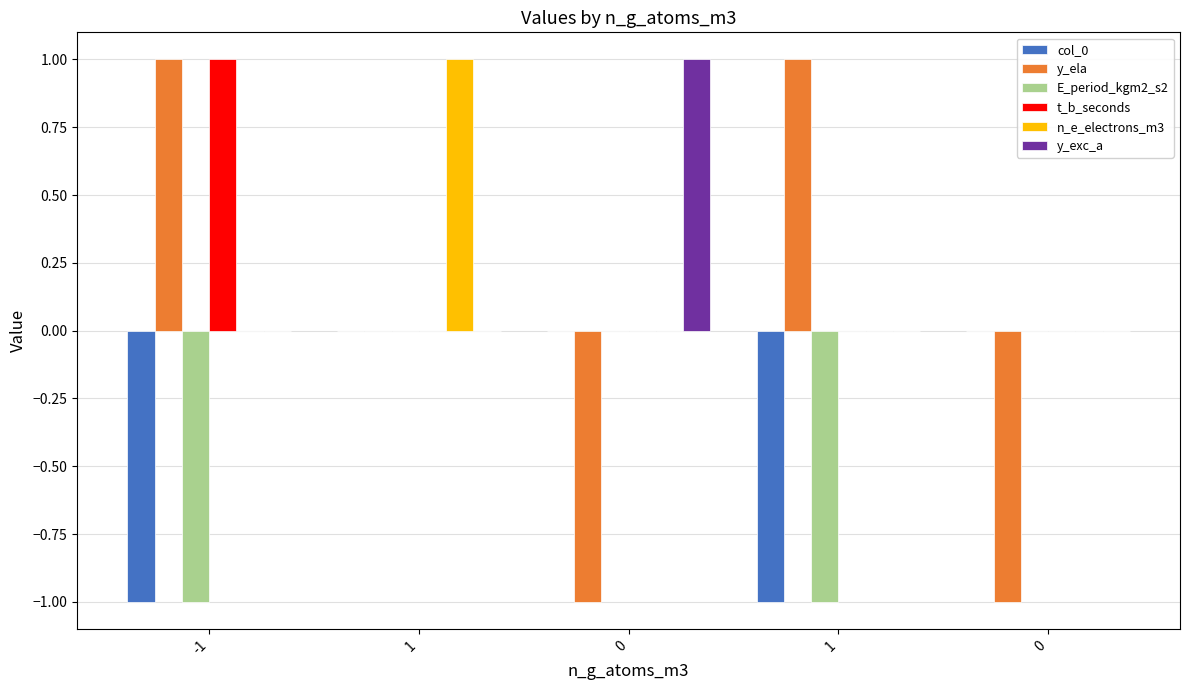

How many distinct data groups are displayed?

6